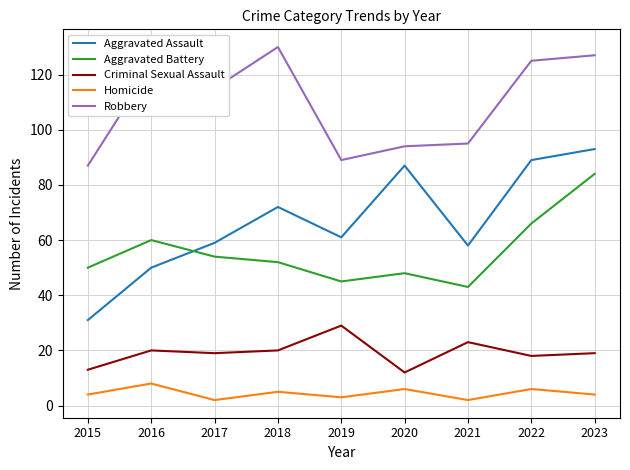

True or false: Aggravated Battery and Robbery cross at least once.

False